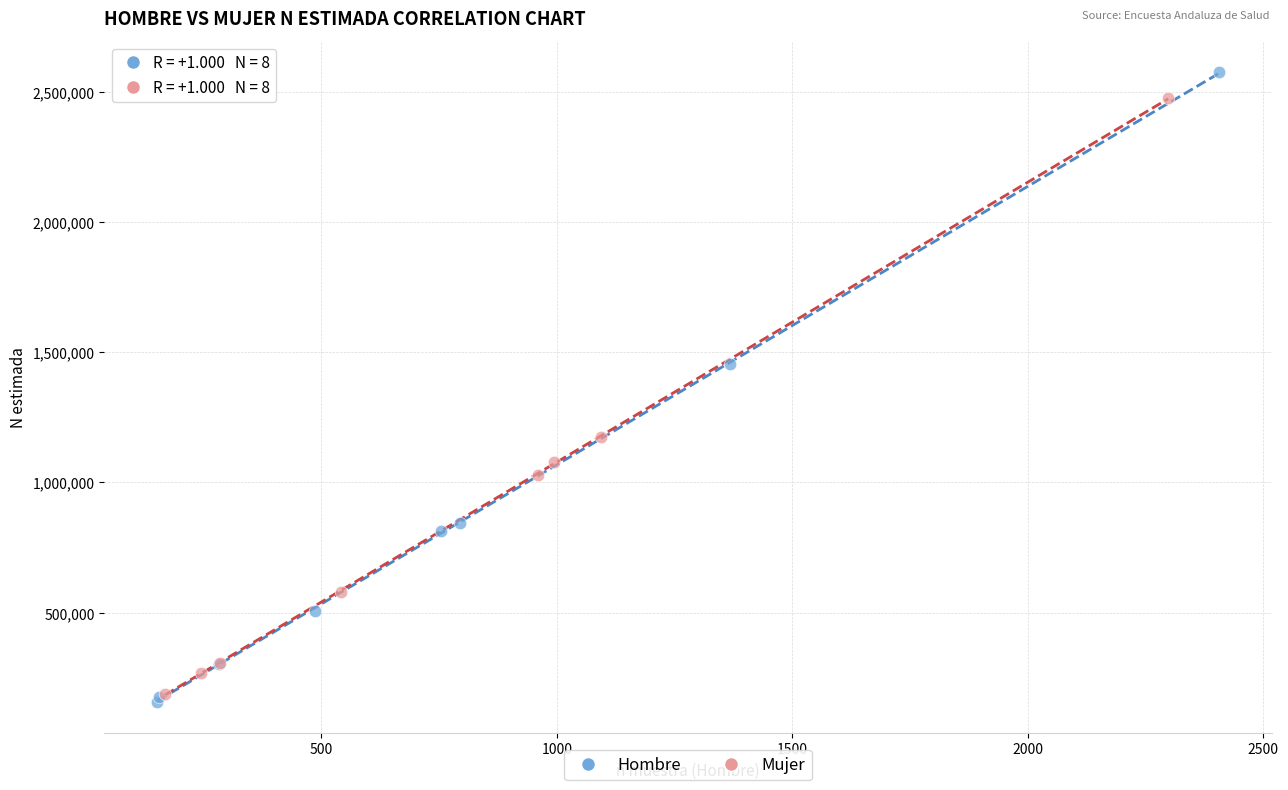

Which series has the widest spread of Y values?

Hombre